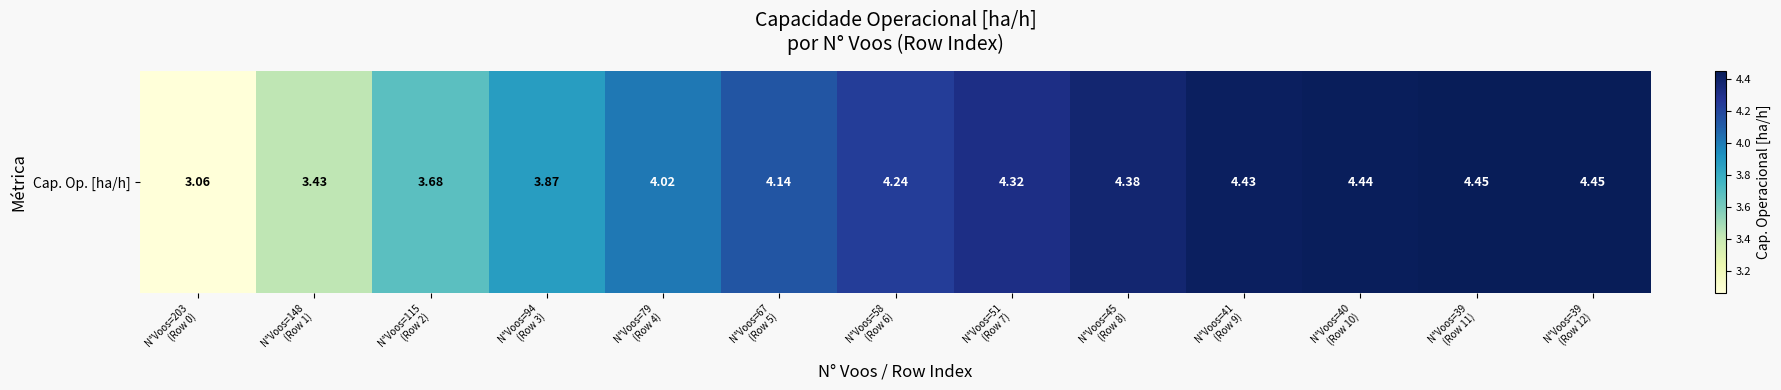

Where is the data nearest to the value 3?

N°Voos=203
(Row 0)